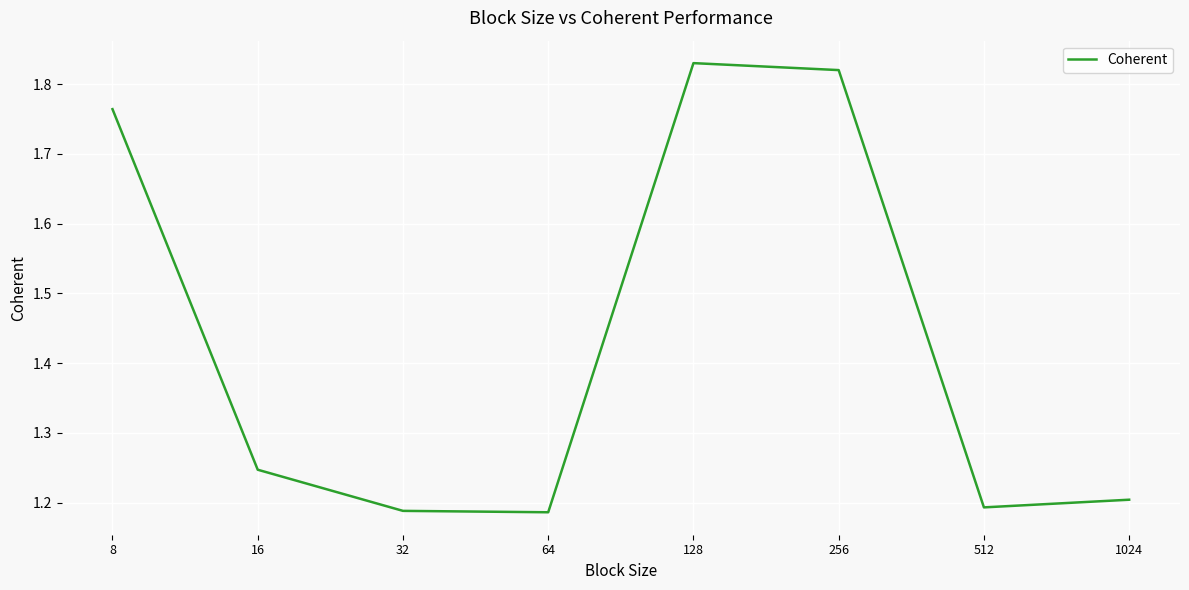

How many interior local peaks (higher than both neighbors) does the data have?

1